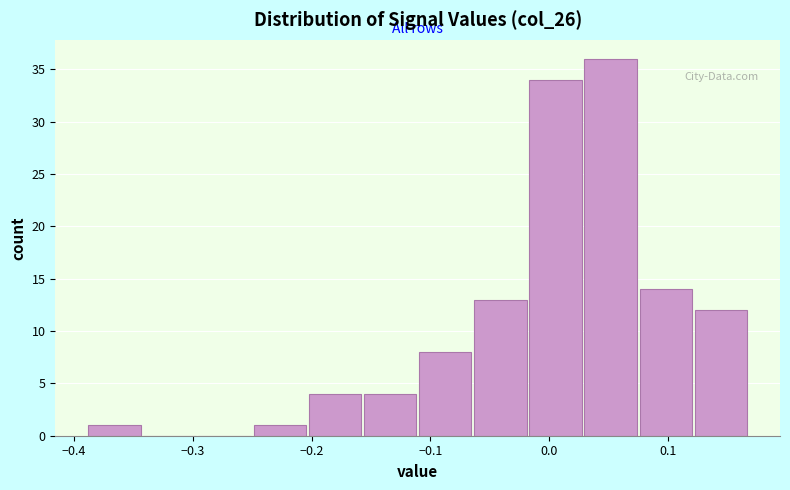

Reading left to right, list every bar in this chart as the range it spans on the x-axis followed by its height. Neither the bar edges nor the heights are printed on the chart, so give them approximately, as read against the axes.

-0.39 to -0.34: 1
-0.34 to -0.30: 0
-0.30 to -0.25: 0
-0.25 to -0.20: 1
-0.20 to -0.16: 4
-0.16 to -0.11: 4
-0.11 to -0.06: 8
-0.06 to -0.02: 13
-0.02 to 0.03: 34
0.03 to 0.08: 36
0.08 to 0.12: 14
0.12 to 0.17: 12